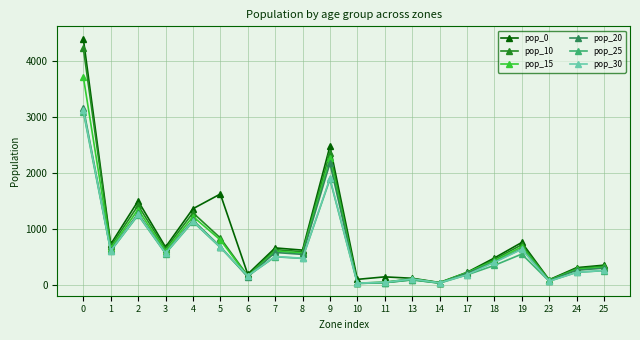

How many categories are shown in the chart?

20